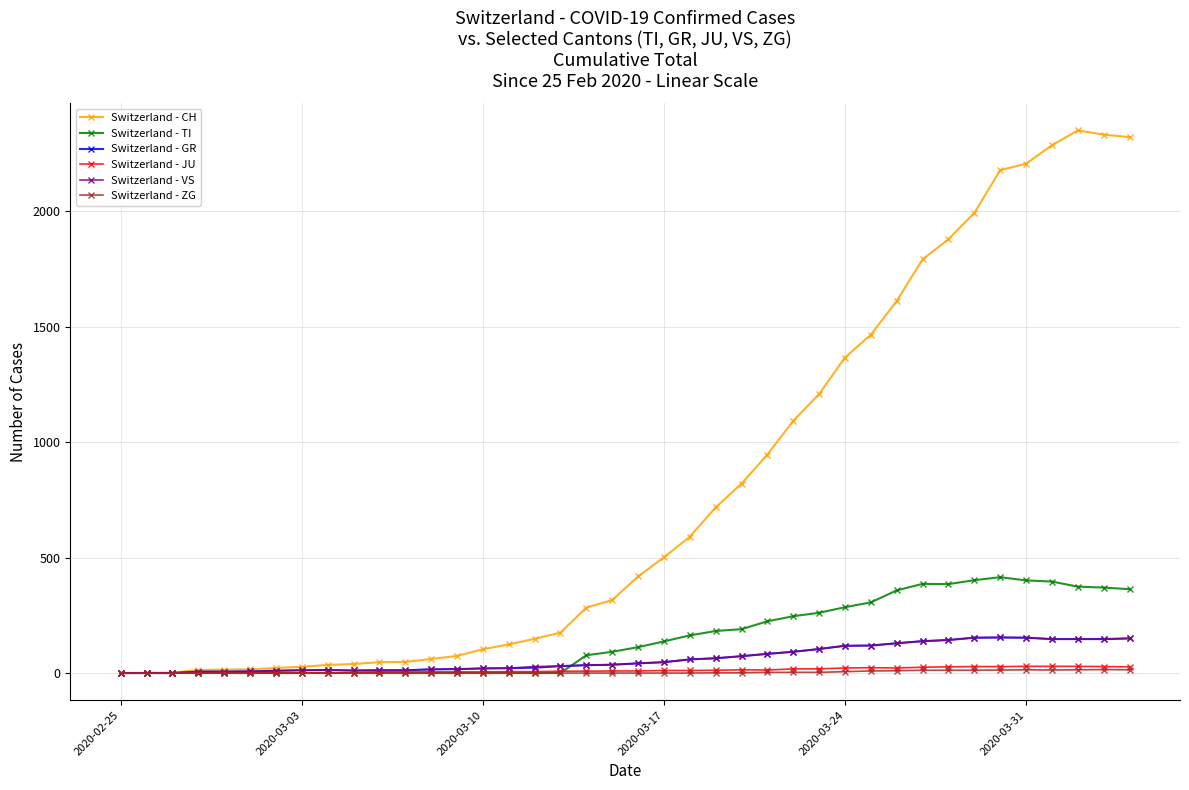

Which series has the largest total across all categories?

Switzerland - CH